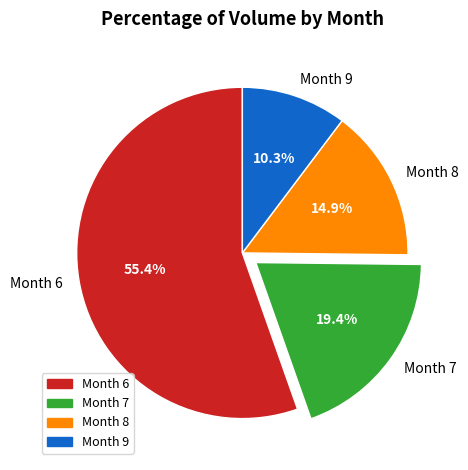

Which slice is the smallest?

Month 9